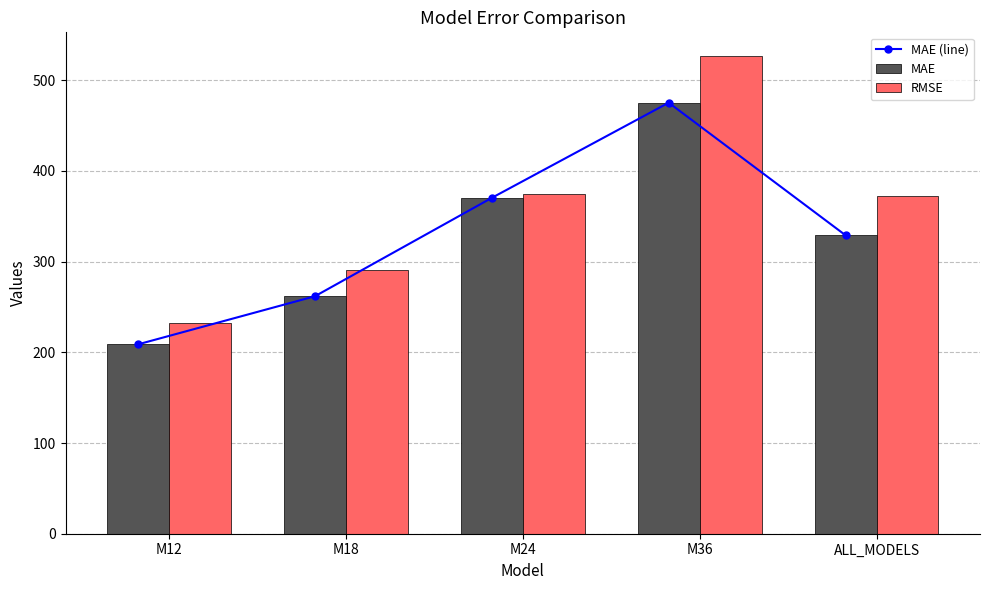

At which category is the sum across all series the highest?

M36